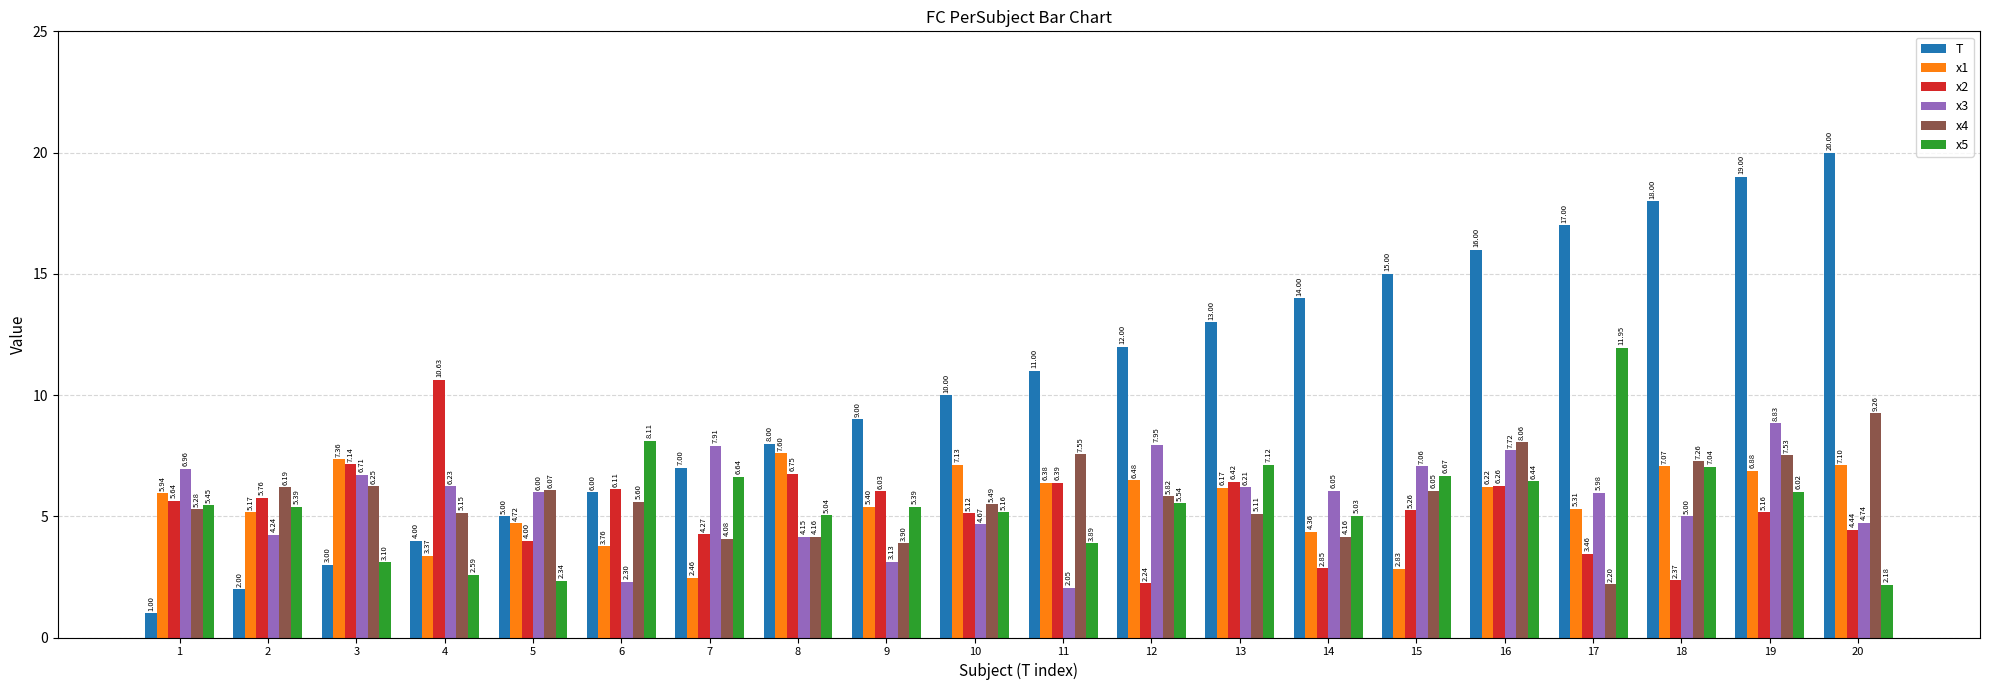

What is the maximum value shown in the chart?

20.0